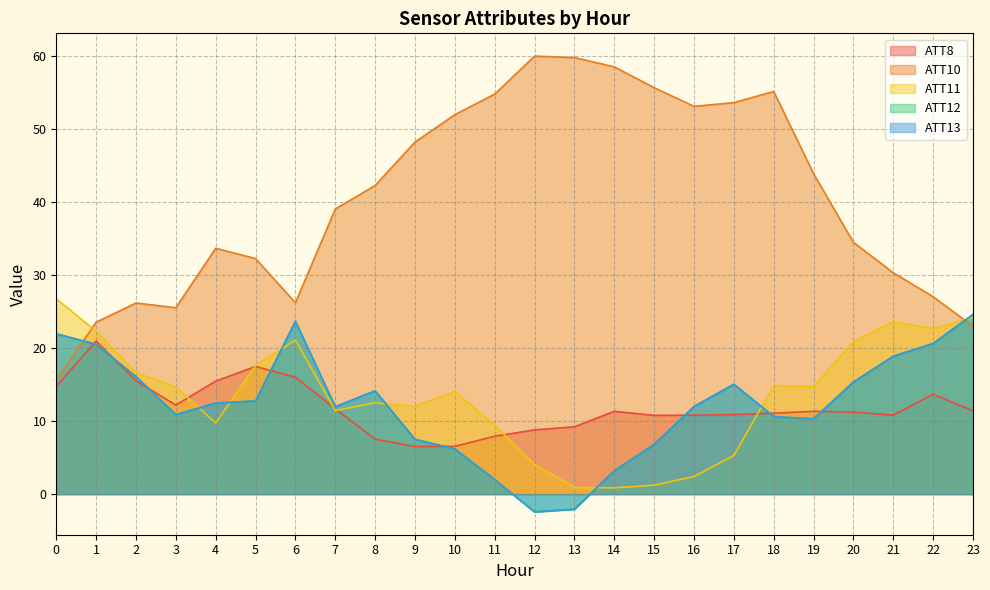

What are all the series names shown in the legend?

ATT8, ATT10, ATT11, ATT12, ATT13